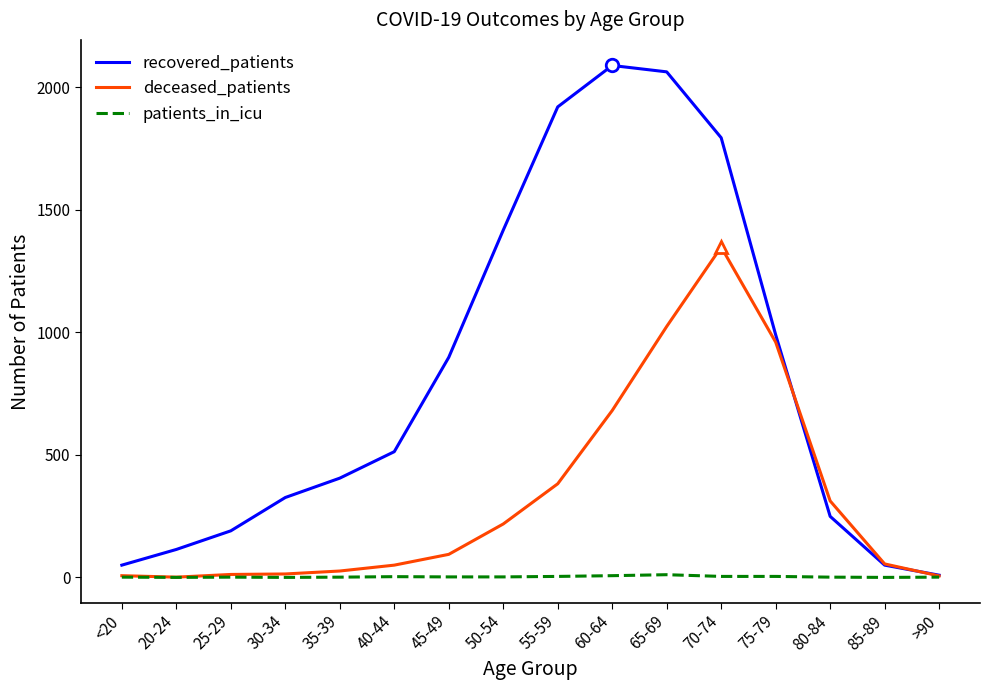

Which series has the largest range (max minus min)?

recovered_patients